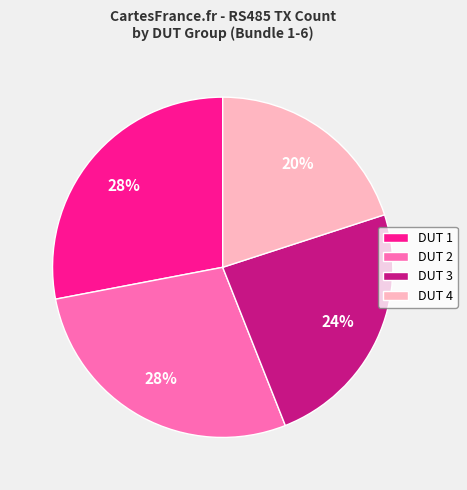

Between DUT 4 and DUT 1, which is larger?

DUT 1